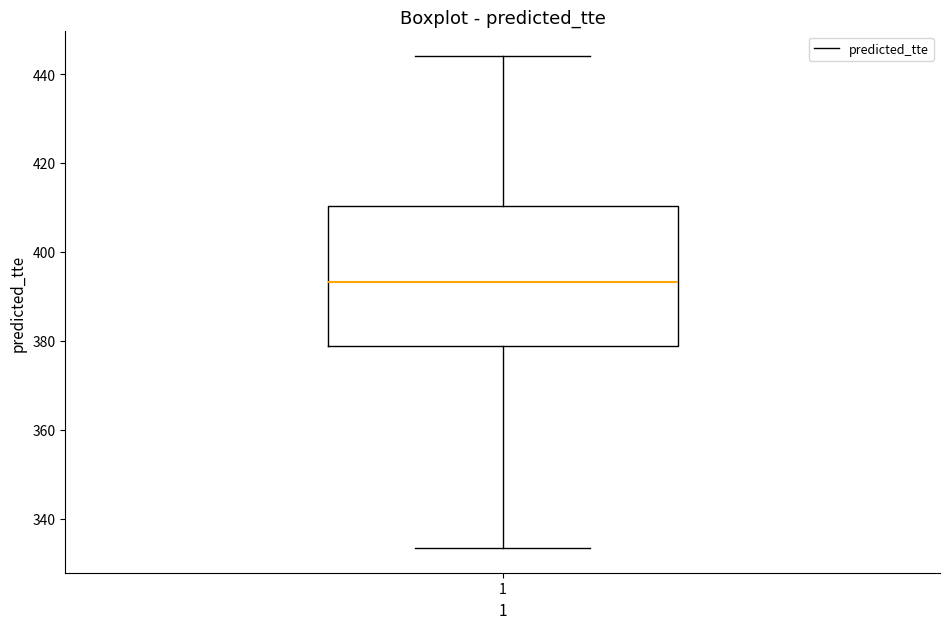

Where is the upper edge of the box at x = 1 on the y-axis? The values are not printed on the chart, so give them approximately, as read against the axis.

410